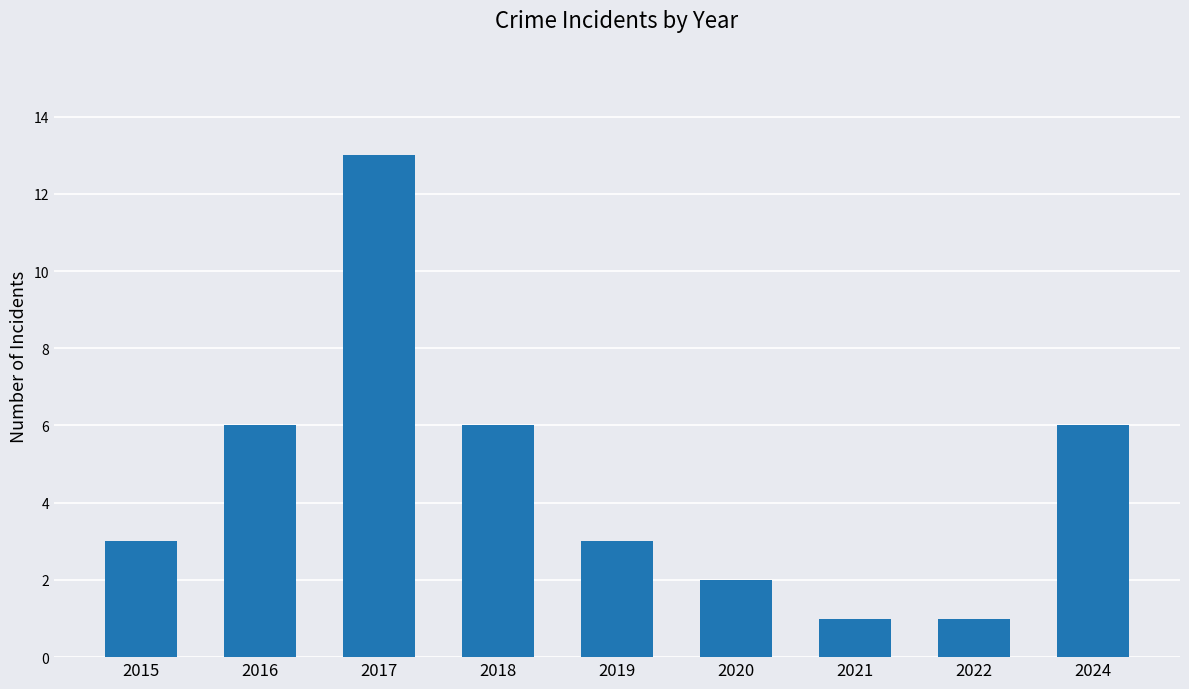

What is the value of the 8th bar from the left?

1